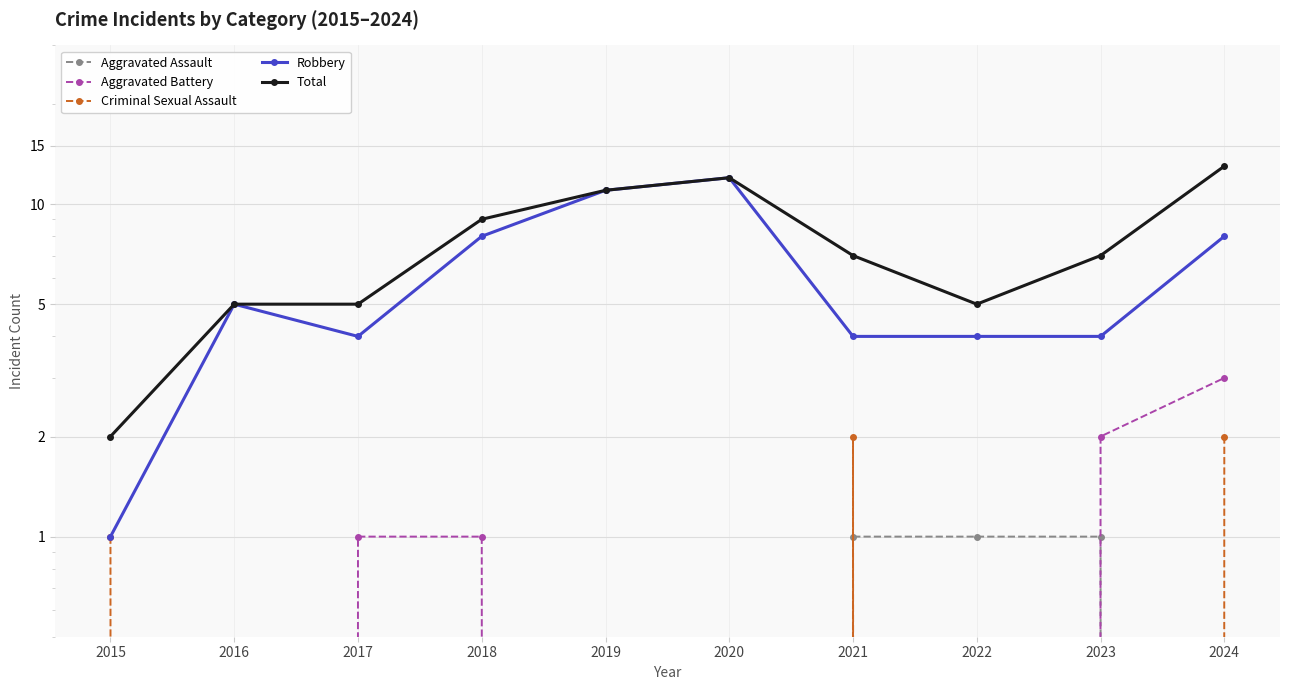

True or false: Criminal Sexual Assault has a value of 0 at 2023.

True